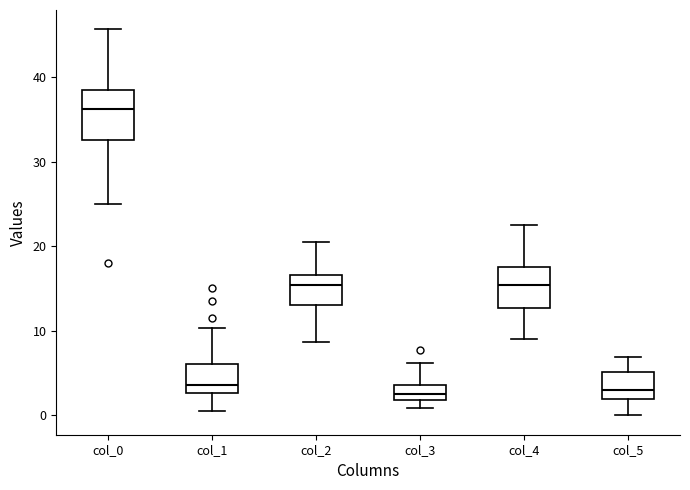

Where is the lower edge of the box for col_3 on the y-axis? The values are not printed on the chart, so give them approximately, as read against the axis.

2